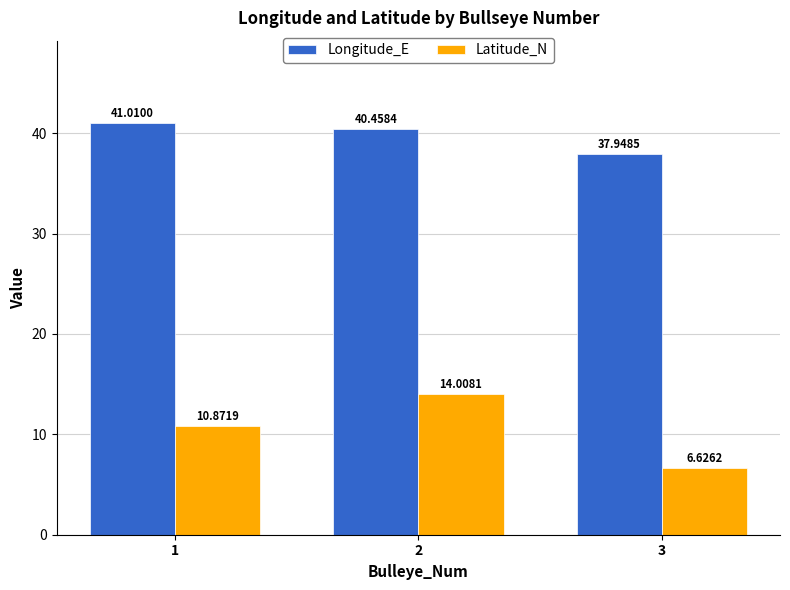

How many bars are there in total?

6